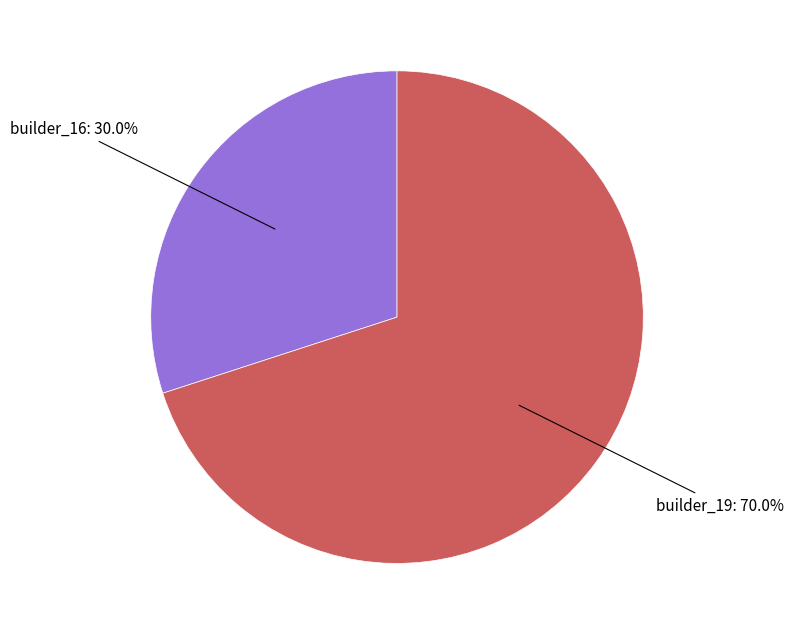

Does any single category account for the majority?

Yes